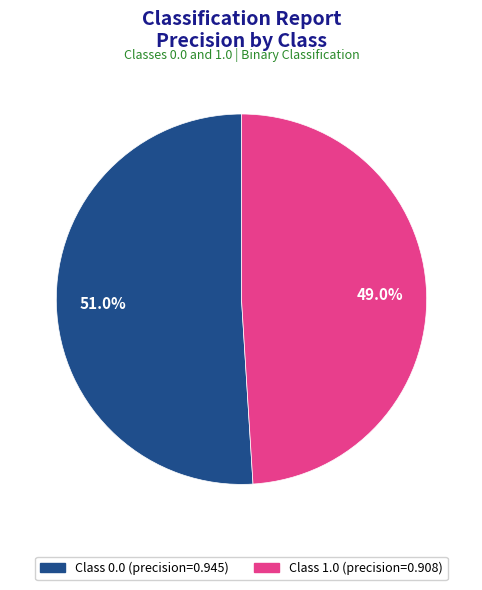

Is there a majority slice in this chart?

Yes